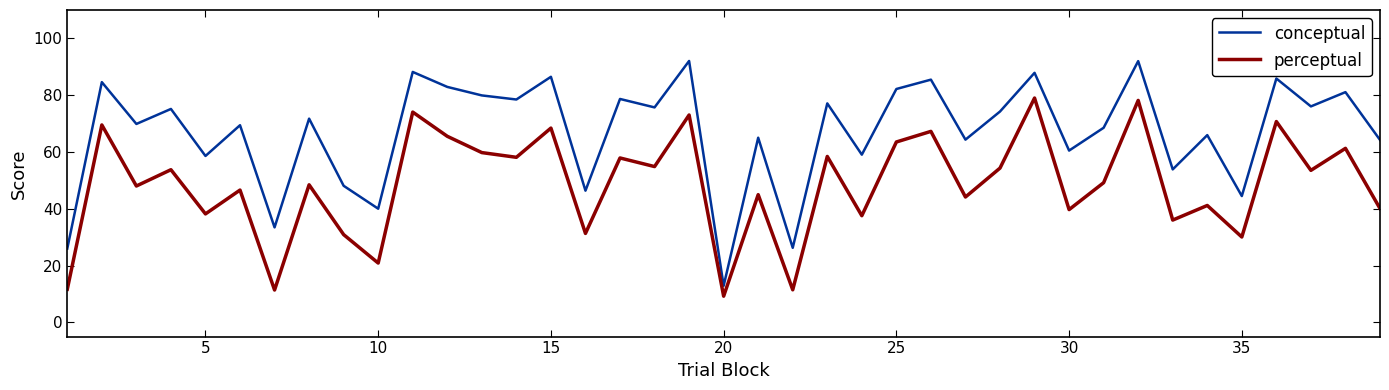

What is the average value of the conceptual series?

67.0